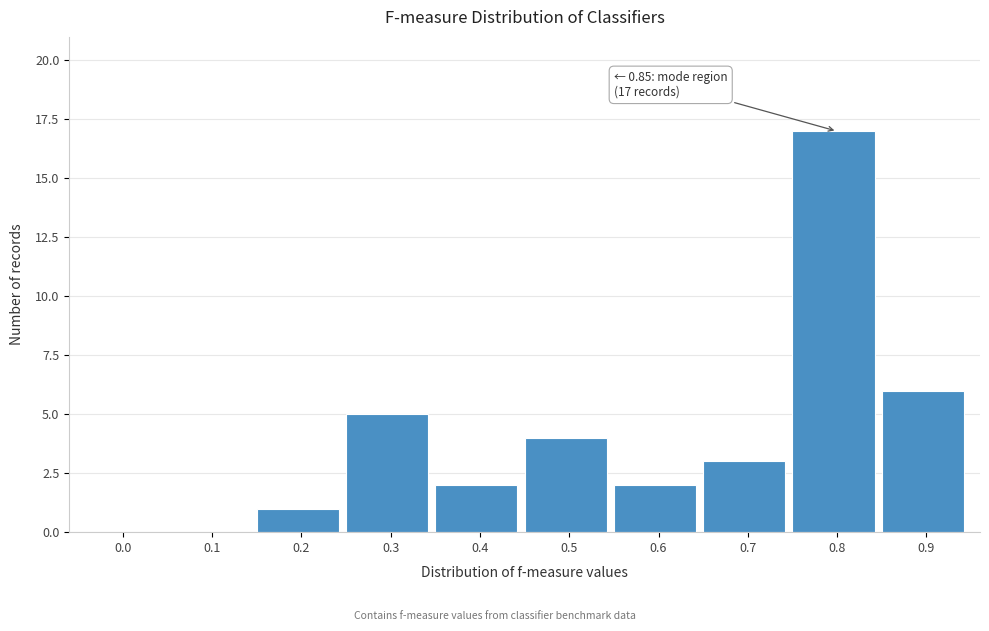

Reading left to right, list all the values displayed in this chart.

0.0=0	0.1=0	0.2=1	0.3=5	0.4=2	0.5=4	0.6=2	0.7=3	0.8=17	0.9=6